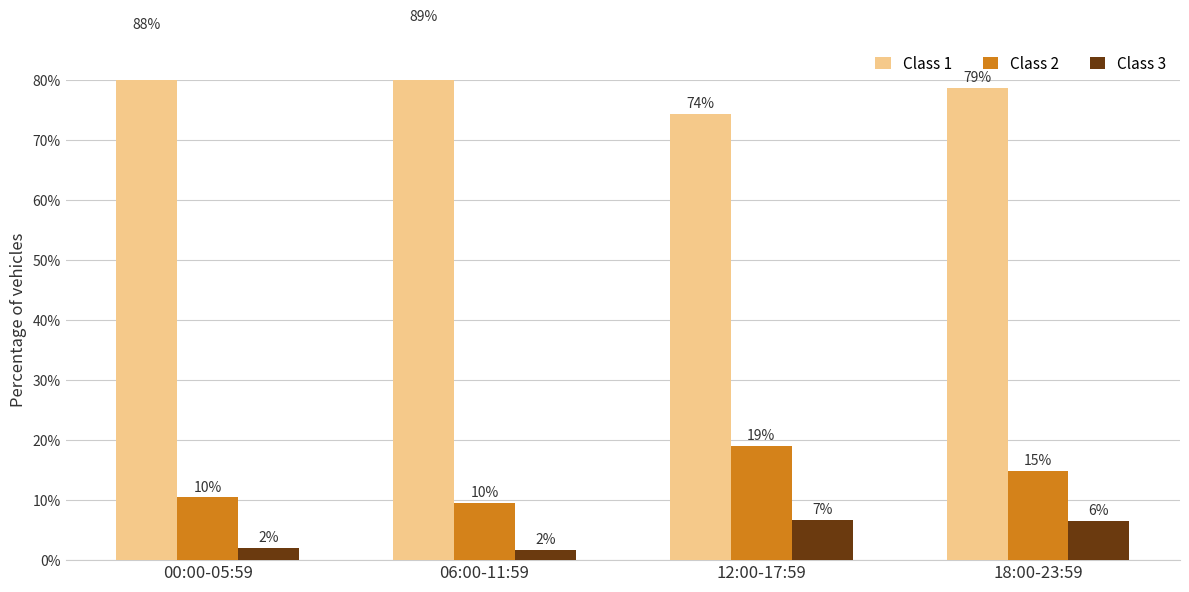

Reading left to right, list all the values displayed in this chart.

Class 1: 87.6	88.9	74.3	78.7
Class 2: 10.4	9.5	19.0	14.8
Class 3: 2.0	1.6	6.7	6.5